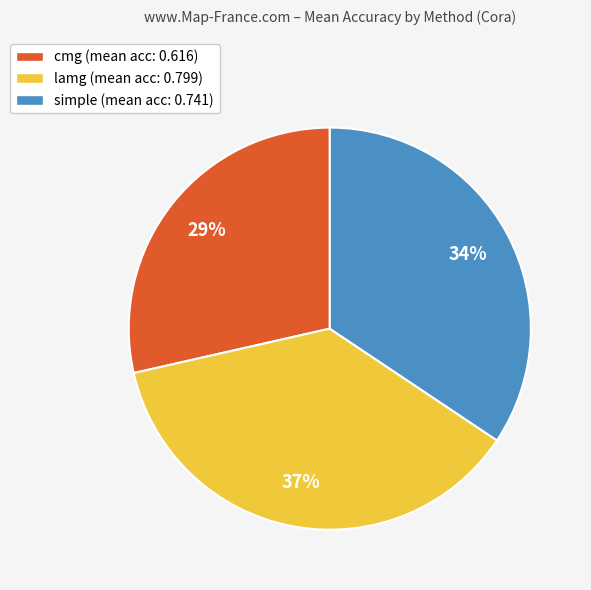

Which category has the biggest portion of the pie?

lamg